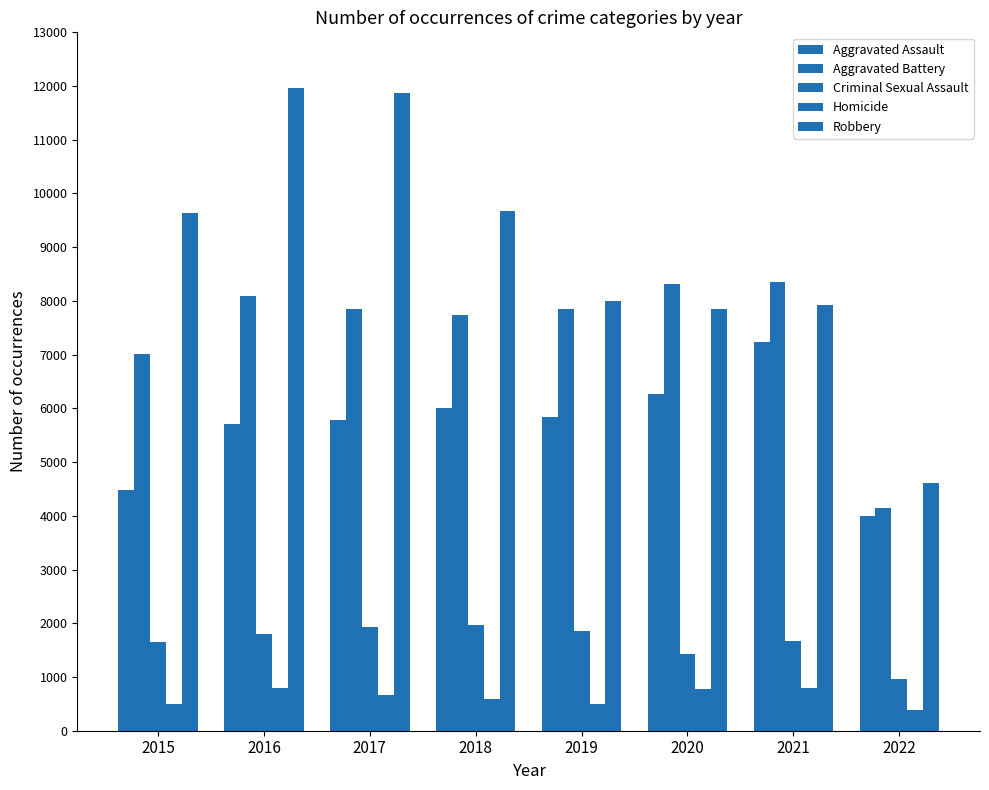

Are the bars horizontal?

No